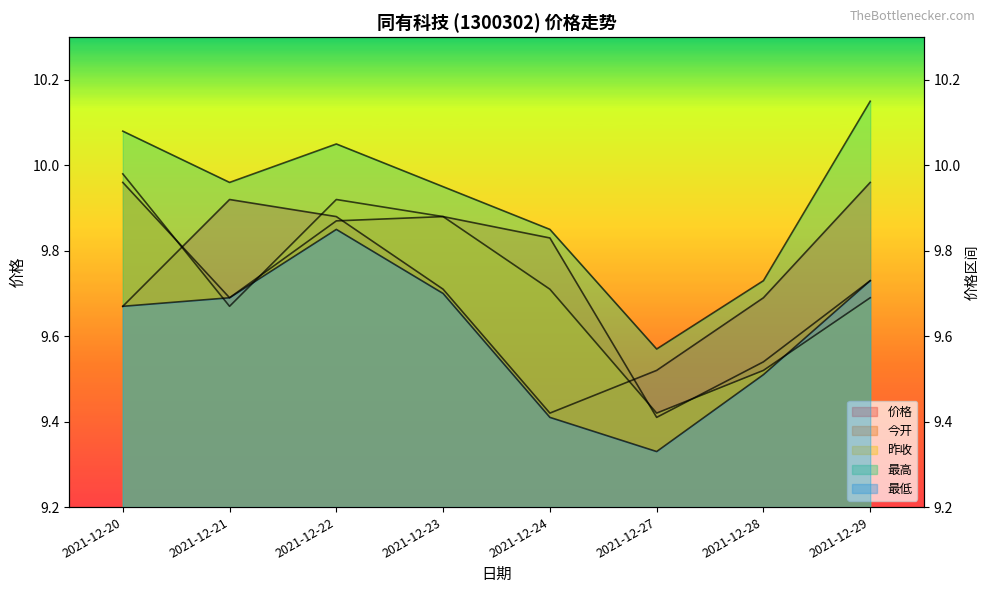

What is the total value across all series at 2021-12-21?

48.9